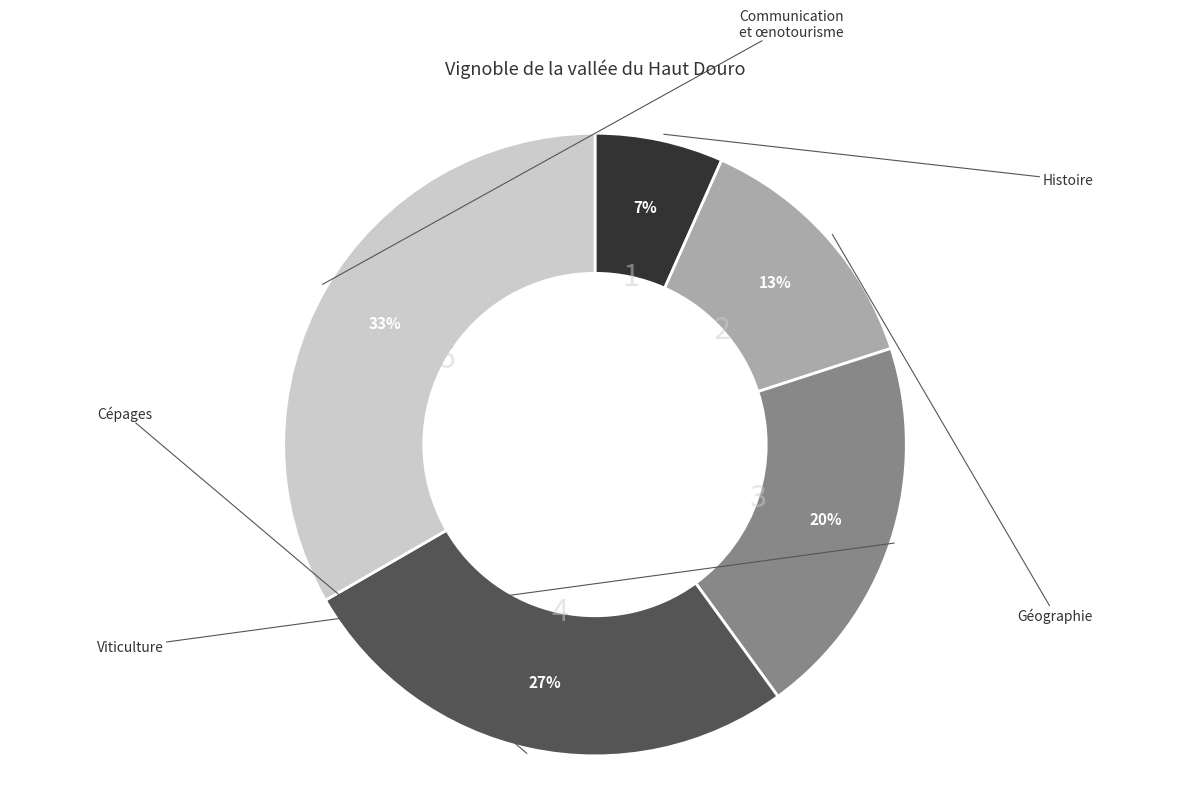

To the nearest percent, what is the average slice percentage?

20%